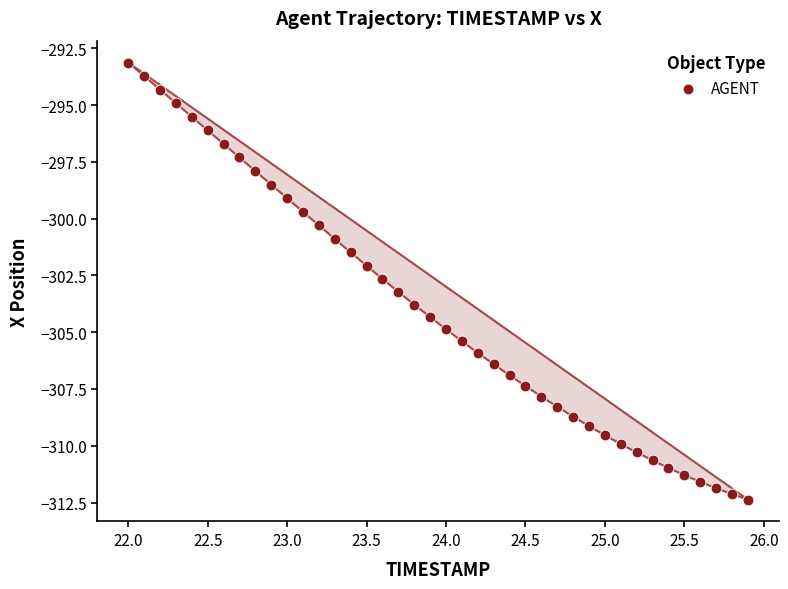

What is the range of X values (max minus min)?

3.9